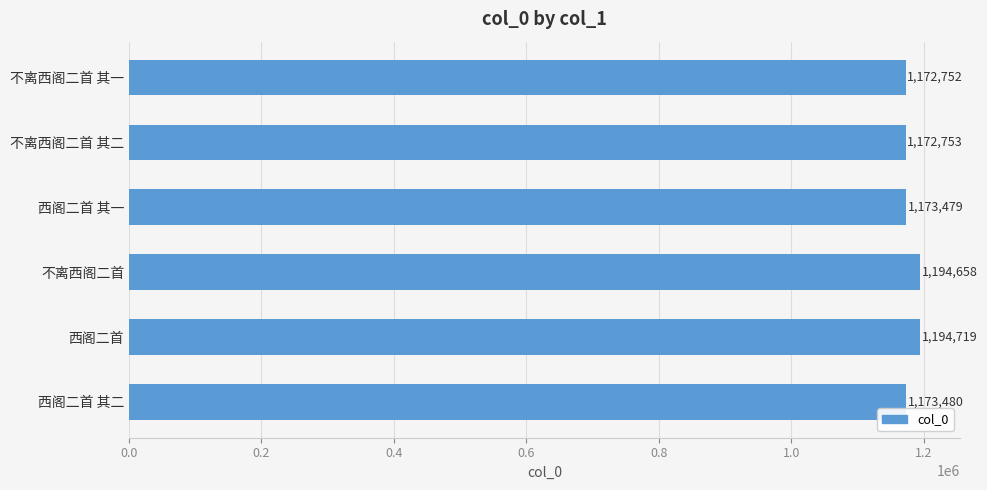

The value at 不离西阁二首 其二 is 1172753. True or false?

True